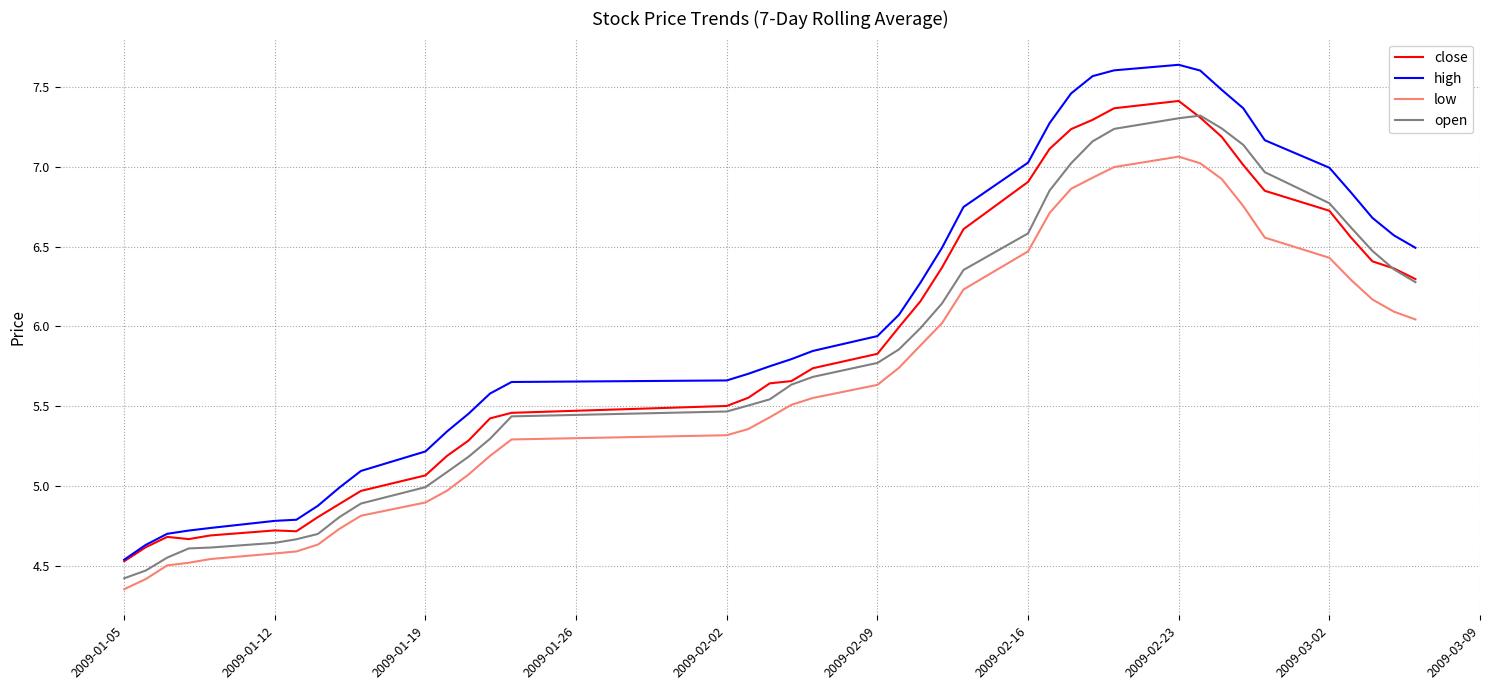

What is the difference between the maximum and minimum values in the high series?

3.1